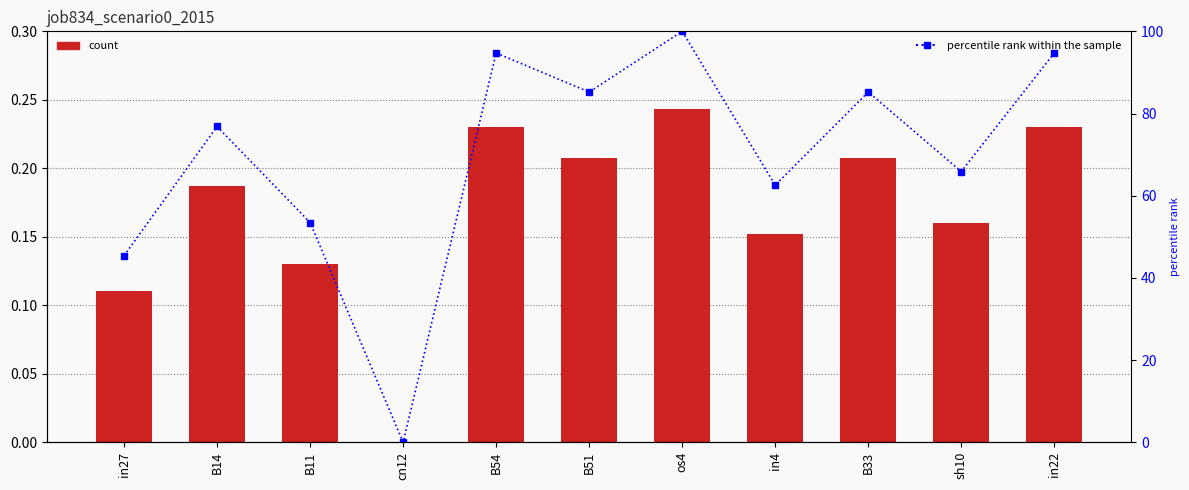

Rank the categories by percentile rank within the sample value from lowest to highest.

cn12, in27, B11, in4, sh10, B14, B51, B33, B54, in22, os4